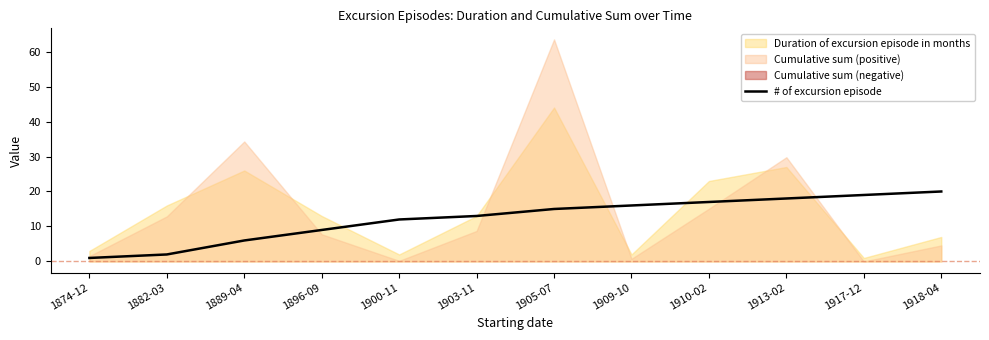

Where is the data nearest to the value 10?

1896-09